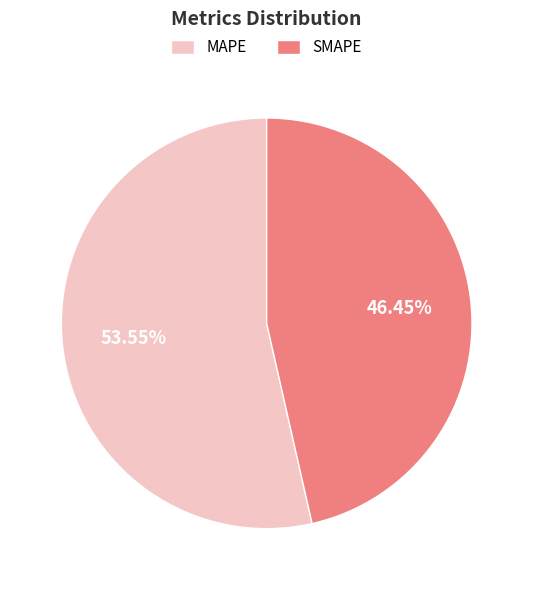

Is the sum of SMAPE and MAPE greater than half?

Yes